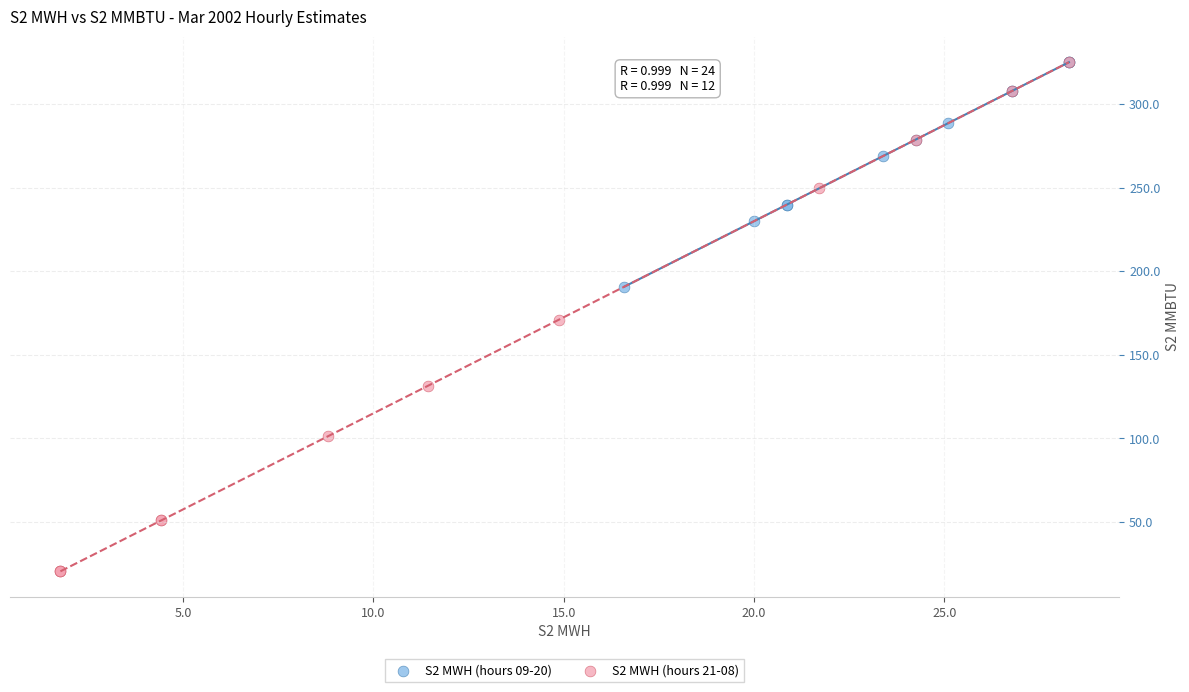

Which series contains the lowest Y value?

S2 MWH (hours 21-08)